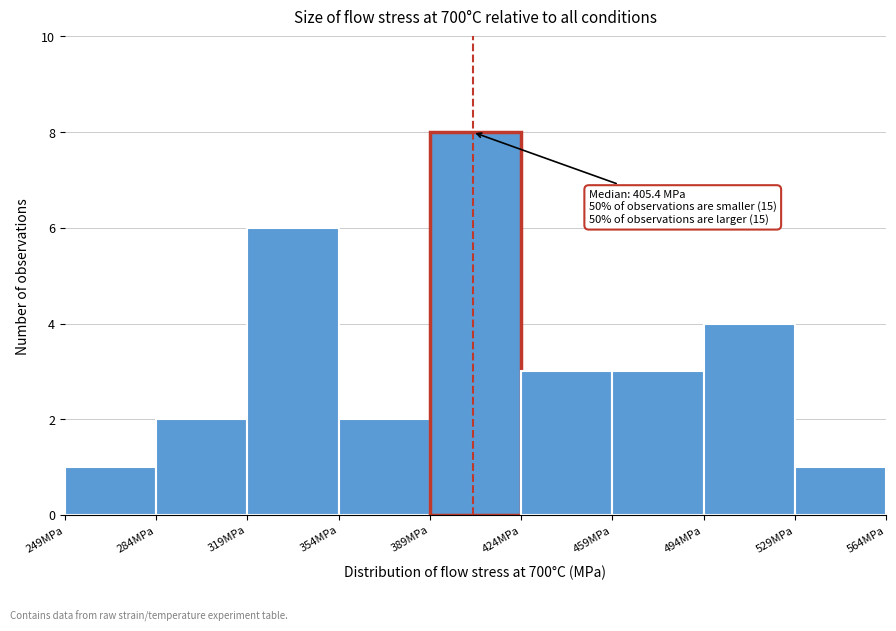

Over which range of the x-axis is the bar tallest?

389 to 424